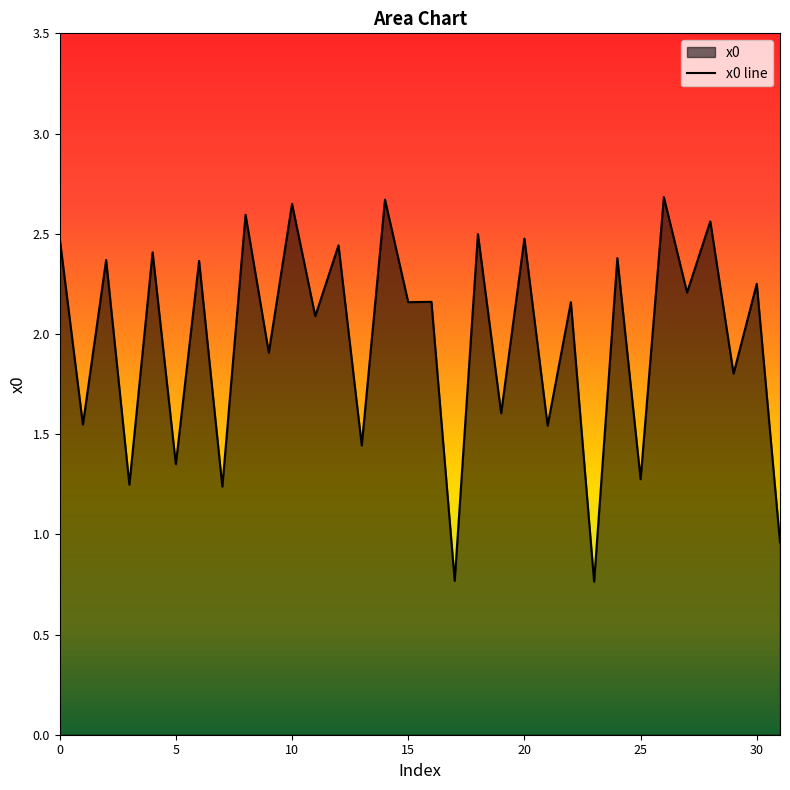

What is the difference between the maximum and minimum values?

1.9